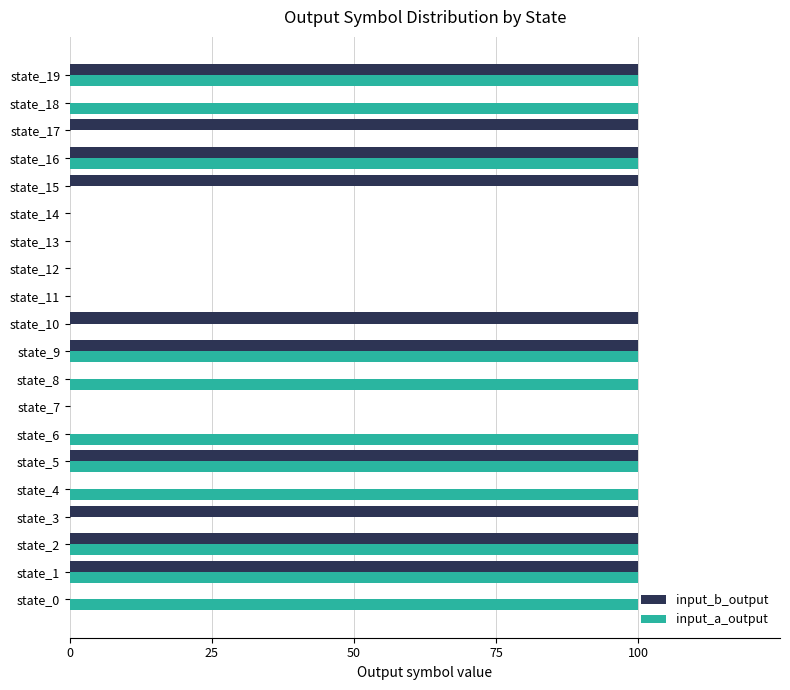

Is the value of input_b_output at state_14 greater than the value of input_a_output at state_1?

No